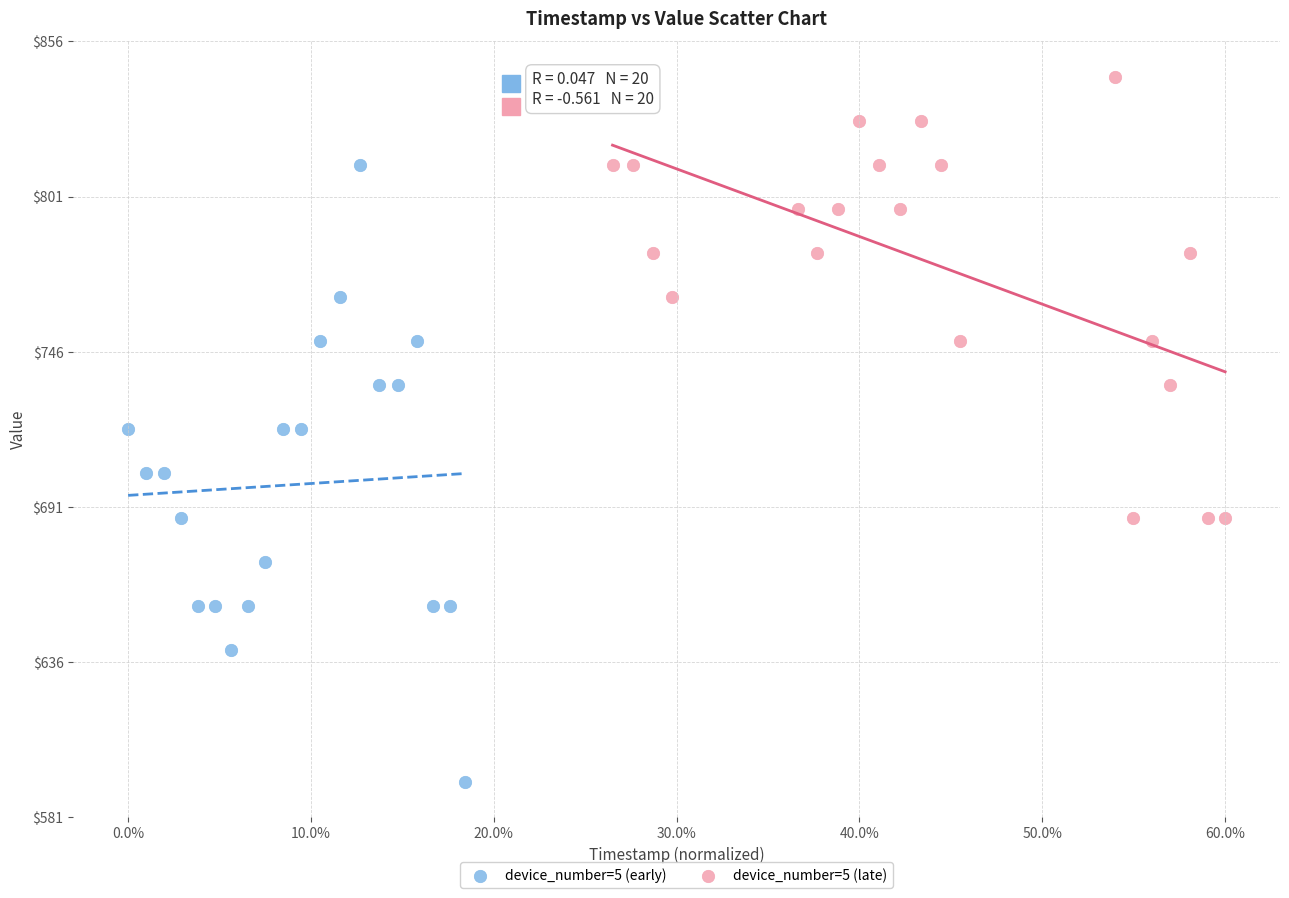

Which series contains the lowest Y value?

device_number=5 (early)